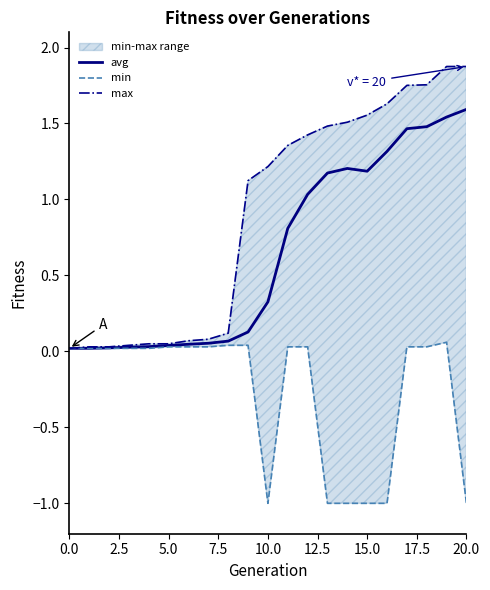

True or false: avg and min intersect in this chart.

False